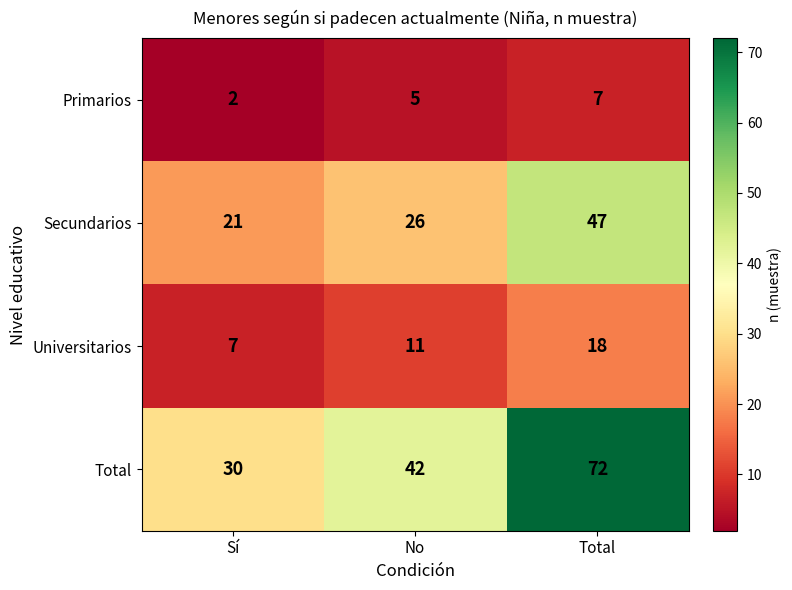

Reading left to right, transcribe all the data shown in this chart.

Primarios: Sí=2	No=5	Total=7
Secundarios: Sí=21	No=26	Total=47
Universitarios: Sí=7	No=11	Total=18
Total: Sí=30	No=42	Total=72